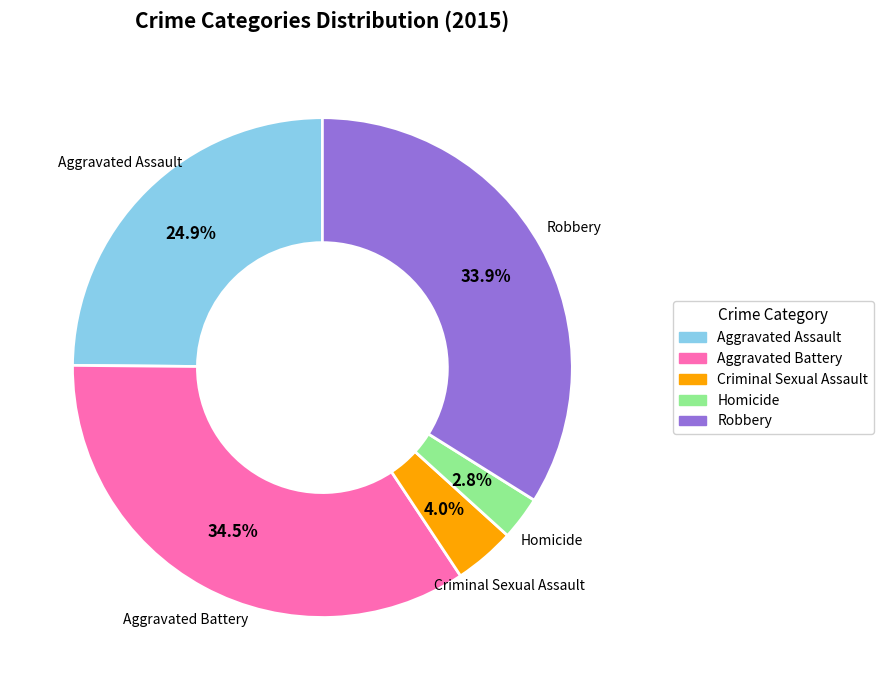

Count the number of slices in the pie.

5